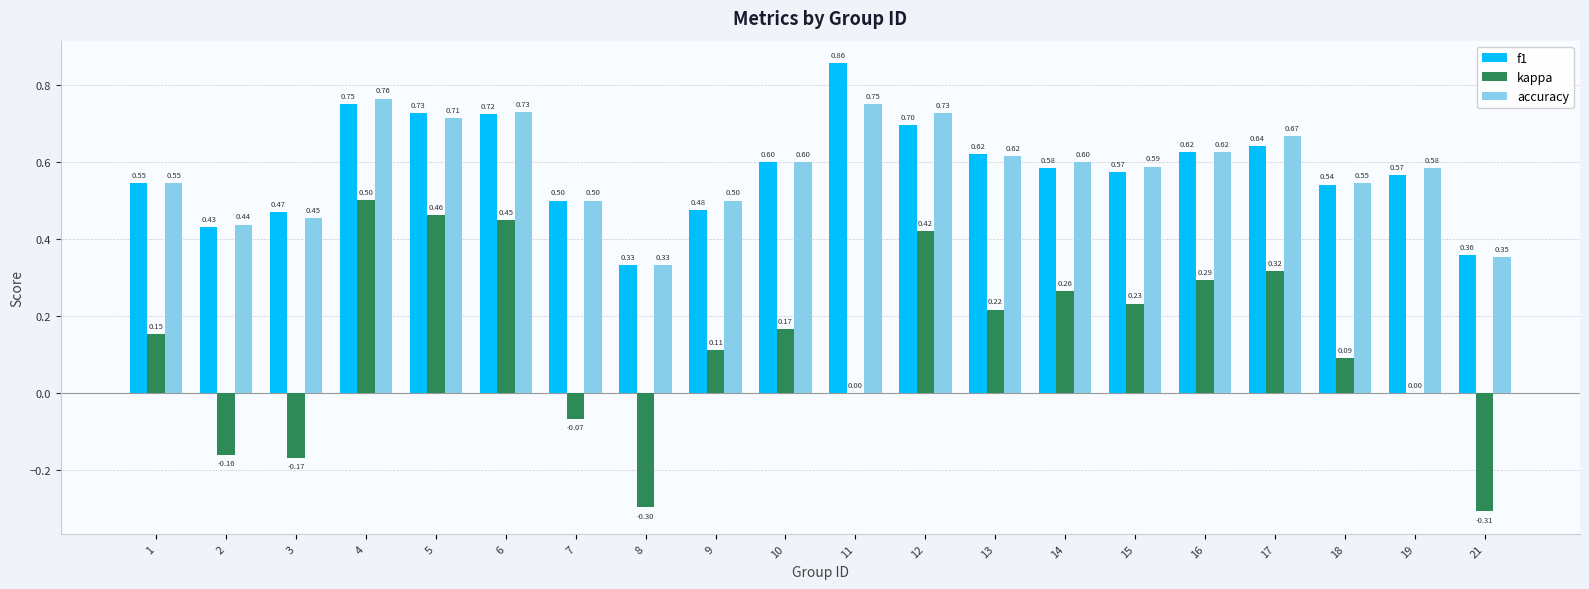

What is the total value across all series at 13?

1.5